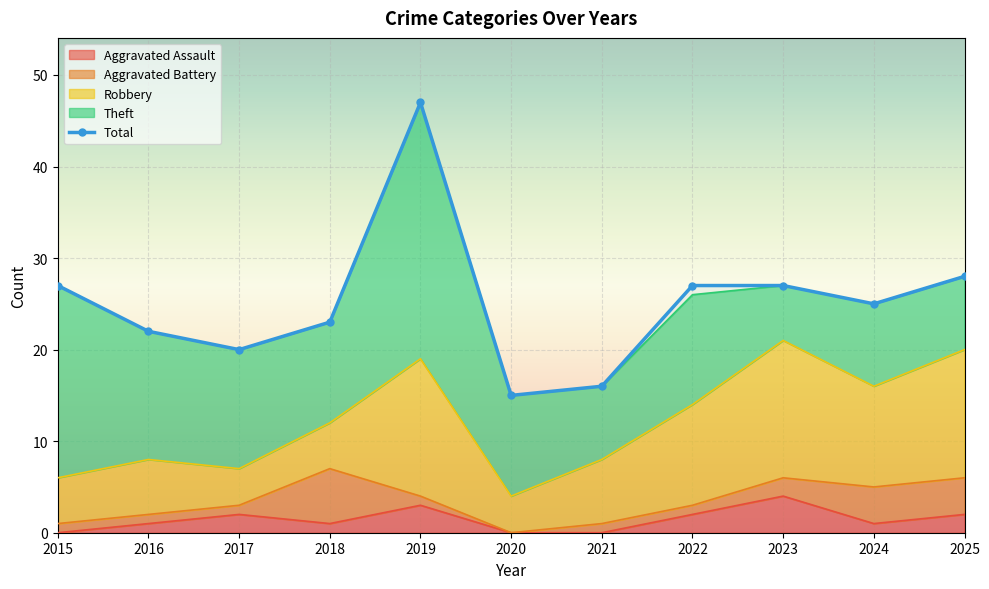

What is the average value?

25